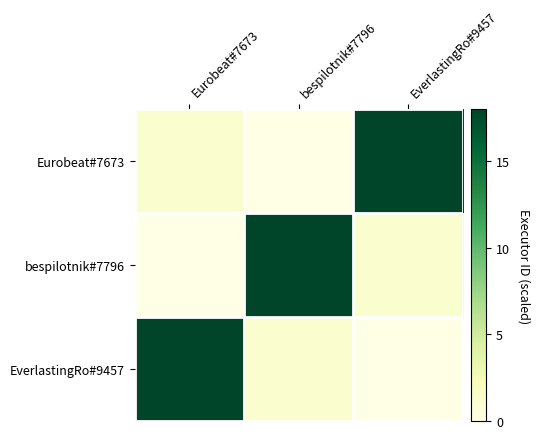

Reading left to right, transcribe all the data shown in this chart.

Eurobeat#7673: Eurobeat#7673=1.1	bespilotnik#7796=0.0	EverlastingRo#9457=18.0
bespilotnik#7796: Eurobeat#7673=0.0	bespilotnik#7796=18.0	EverlastingRo#9457=1.1
EverlastingRo#9457: Eurobeat#7673=18.0	bespilotnik#7796=1.1	EverlastingRo#9457=0.0